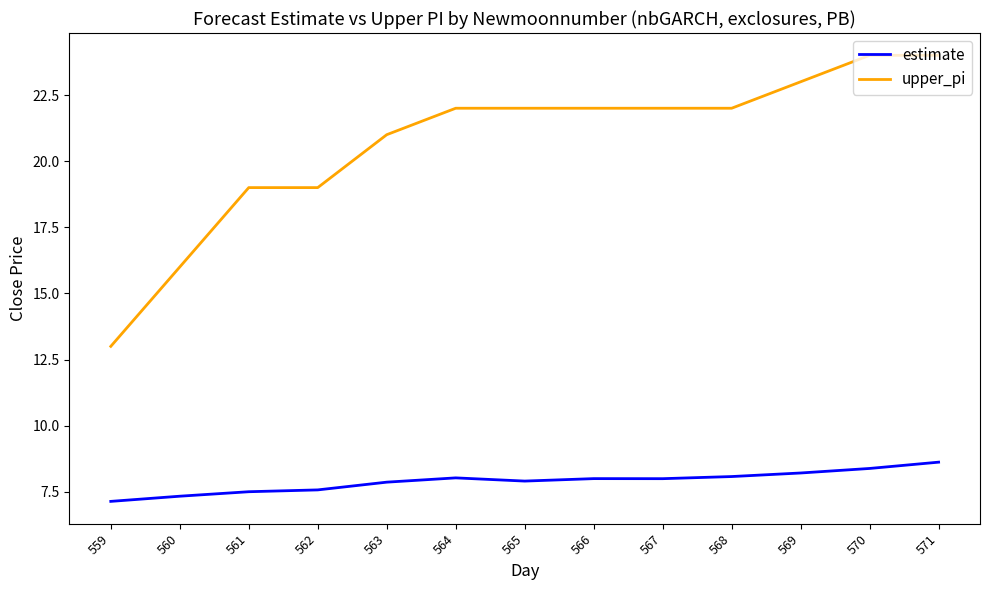

What is the difference between the estimate values at 559 and 571?

1.5